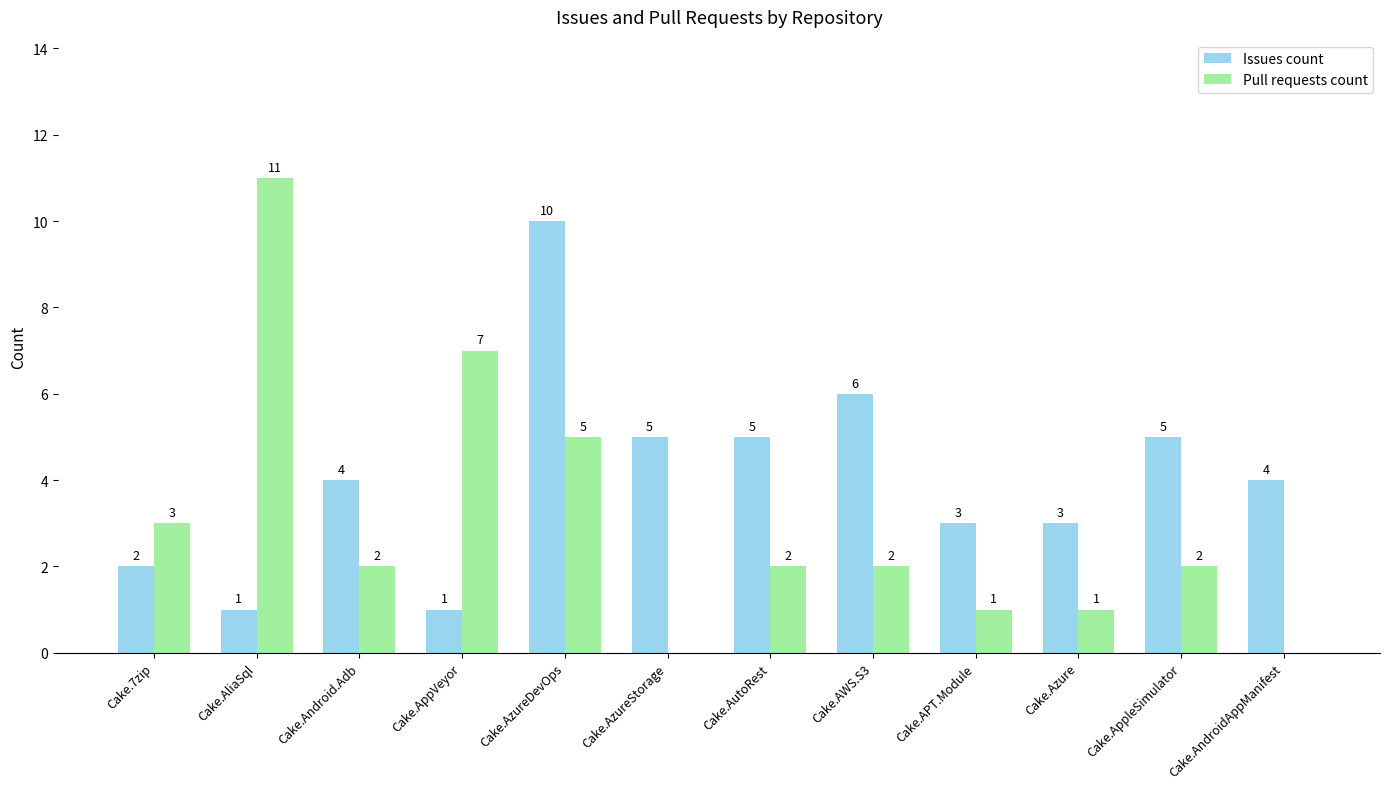

Is it true that Issues count equals 4 at Cake.AndroidAppManifest?

True